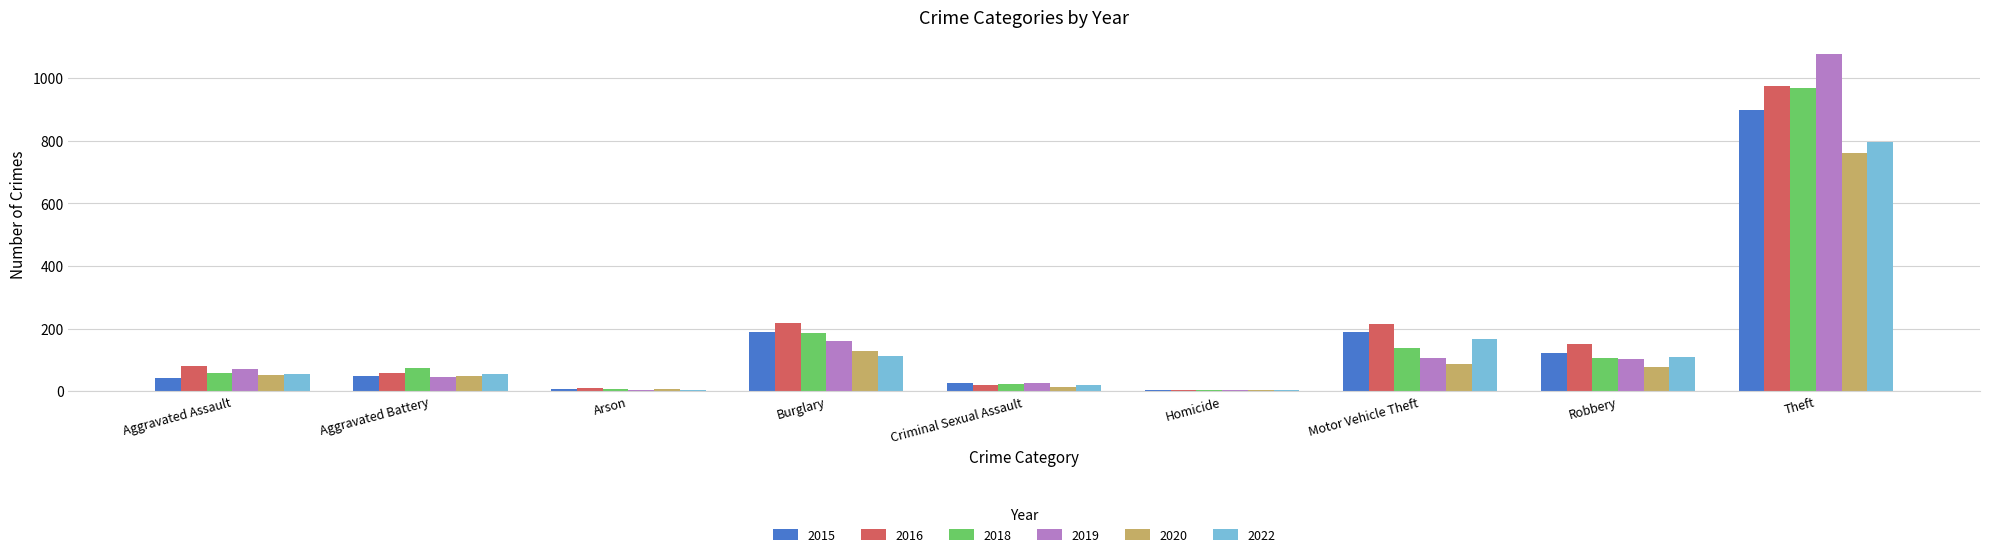

Is the value of 2016 at Aggravated Assault greater than the value of 2019 at Burglary?

No